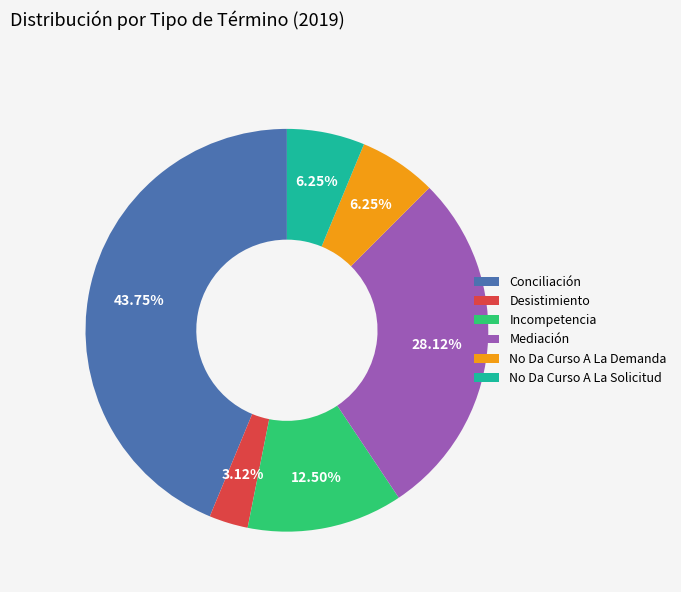

What is the total percentage of Conciliación and No Da Curso A La Demanda?

50.0%